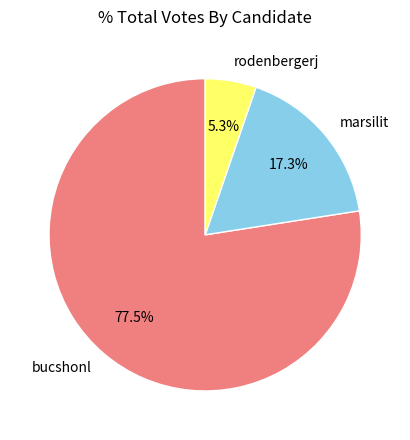

What percentage is NOT represented by marsilit?

82.7%